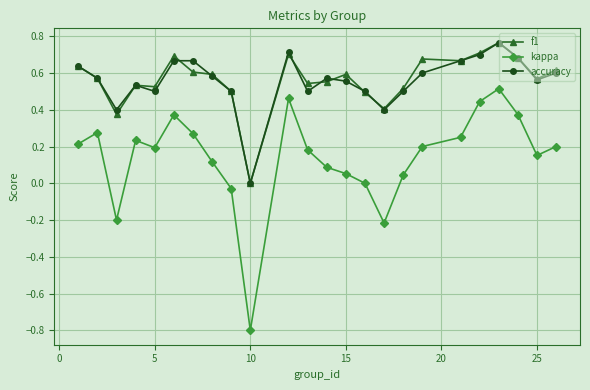

True or false: kappa and accuracy intersect in this chart.

False